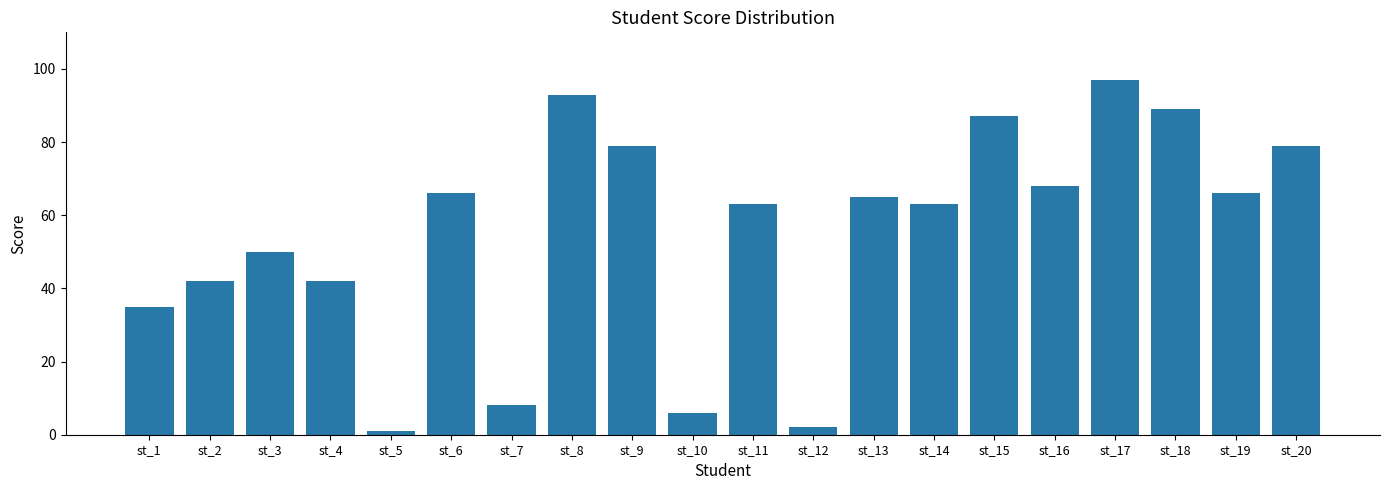

Reading left to right, extract all data points from this chart.

35	42	50	42	1	66	8	93	79	6	63	2	65	63	87	68	97	89	66	79